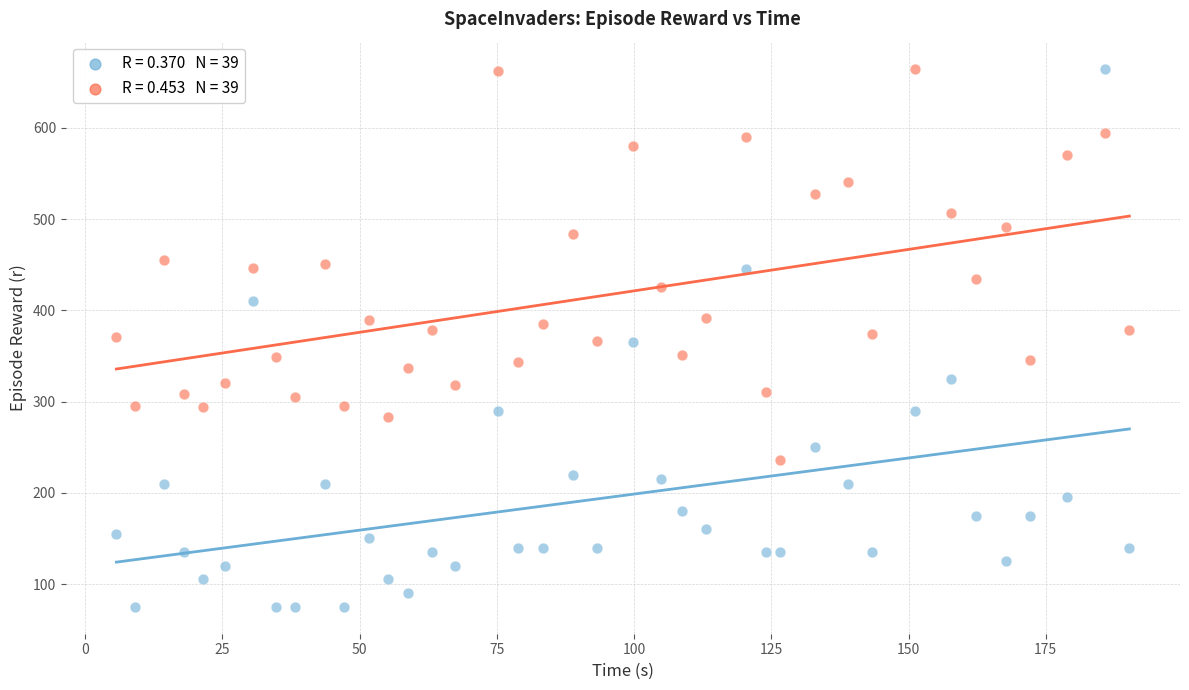

Across all data points, what is the range of Y values (max minus min)?

590.0